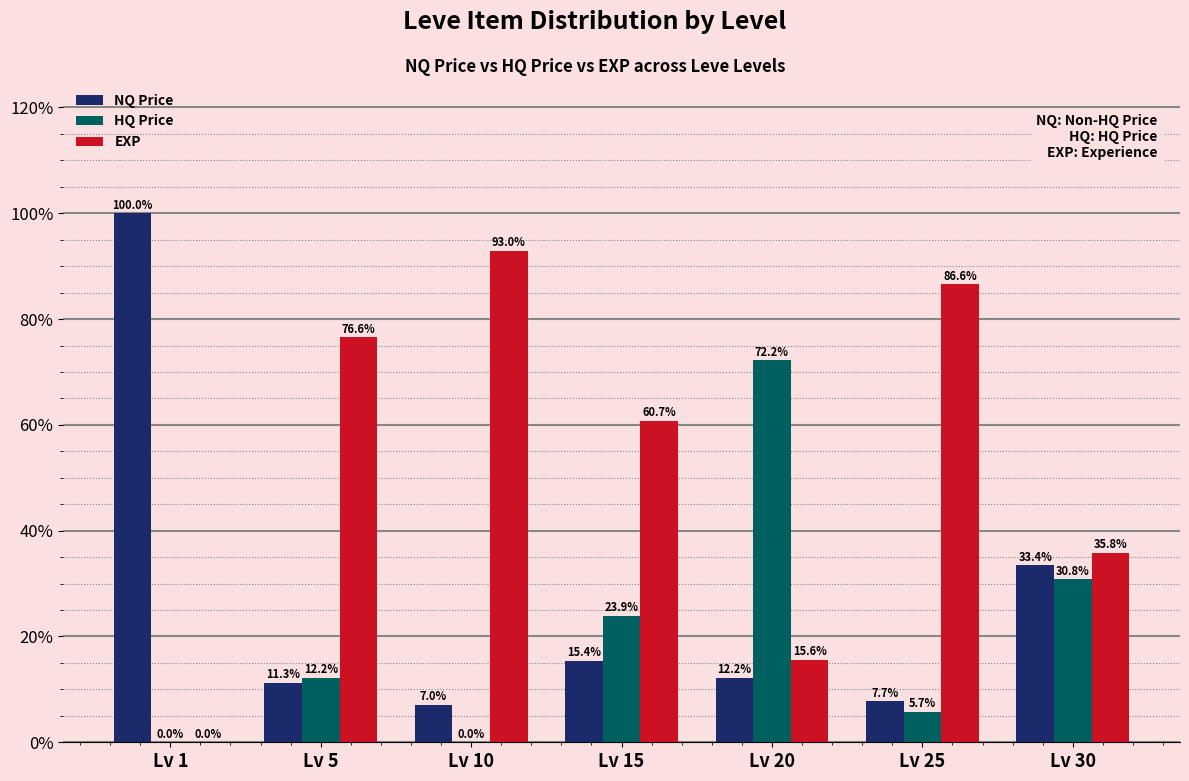

What is the total value across all series at Lv 15?

100.0